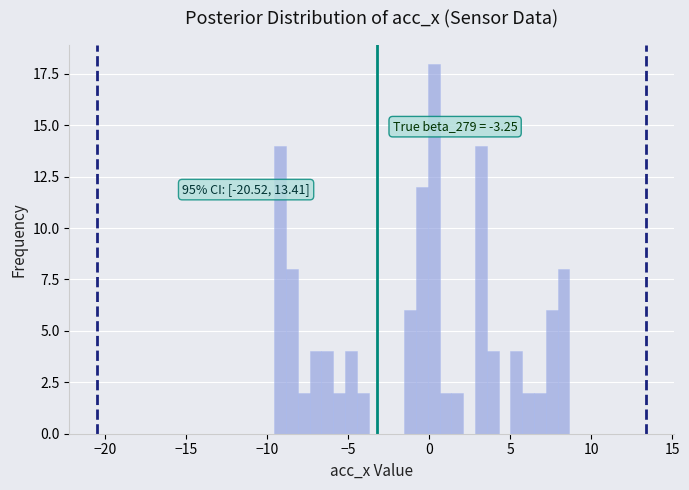

Read against the x-axis, roughly where is the centre of the tallest bar?

0.5